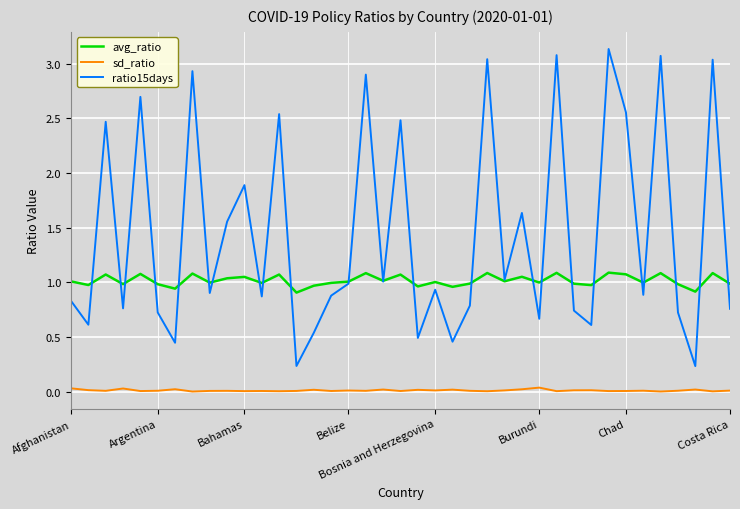

Which series has the largest range (max minus min)?

ratio15days